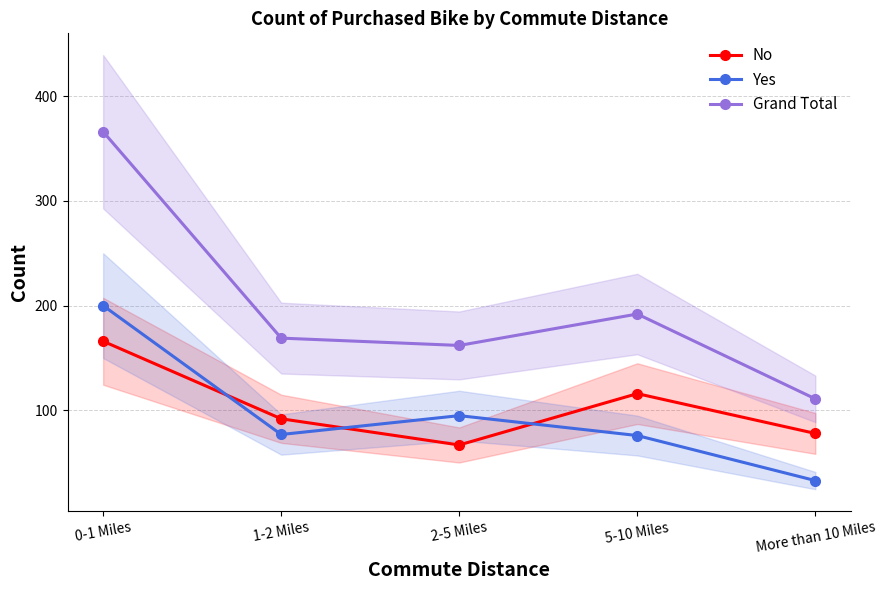

What is the smallest value displayed?

33